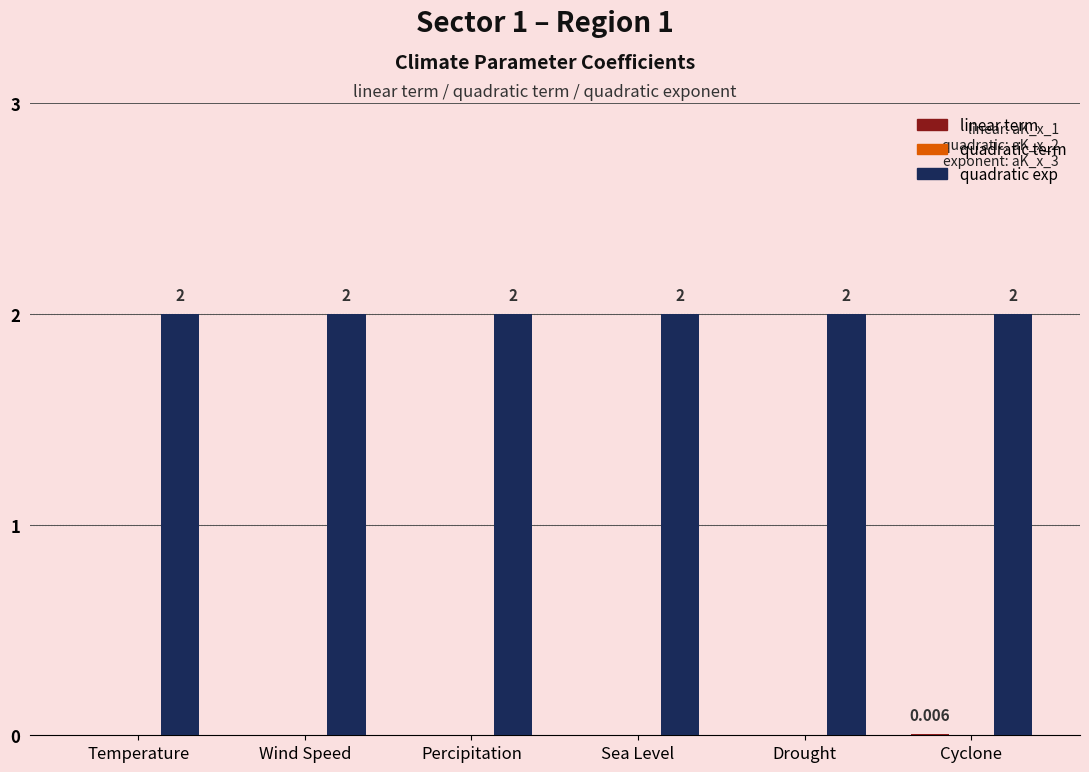

The quadratic exp series shows 2.0 at Percipitation. True or false?

True